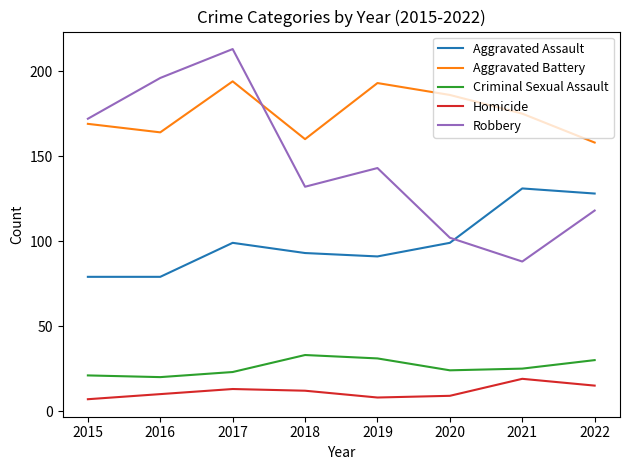

Is it true that Robbery equals 118 at 2022?

True